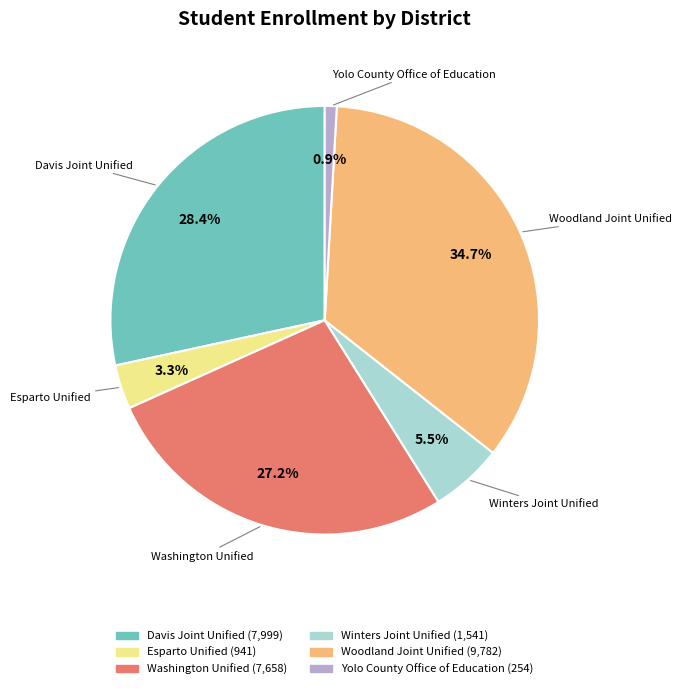

Combined, do Yolo County Office of Education and Winters Joint Unified account for over 50%?

No